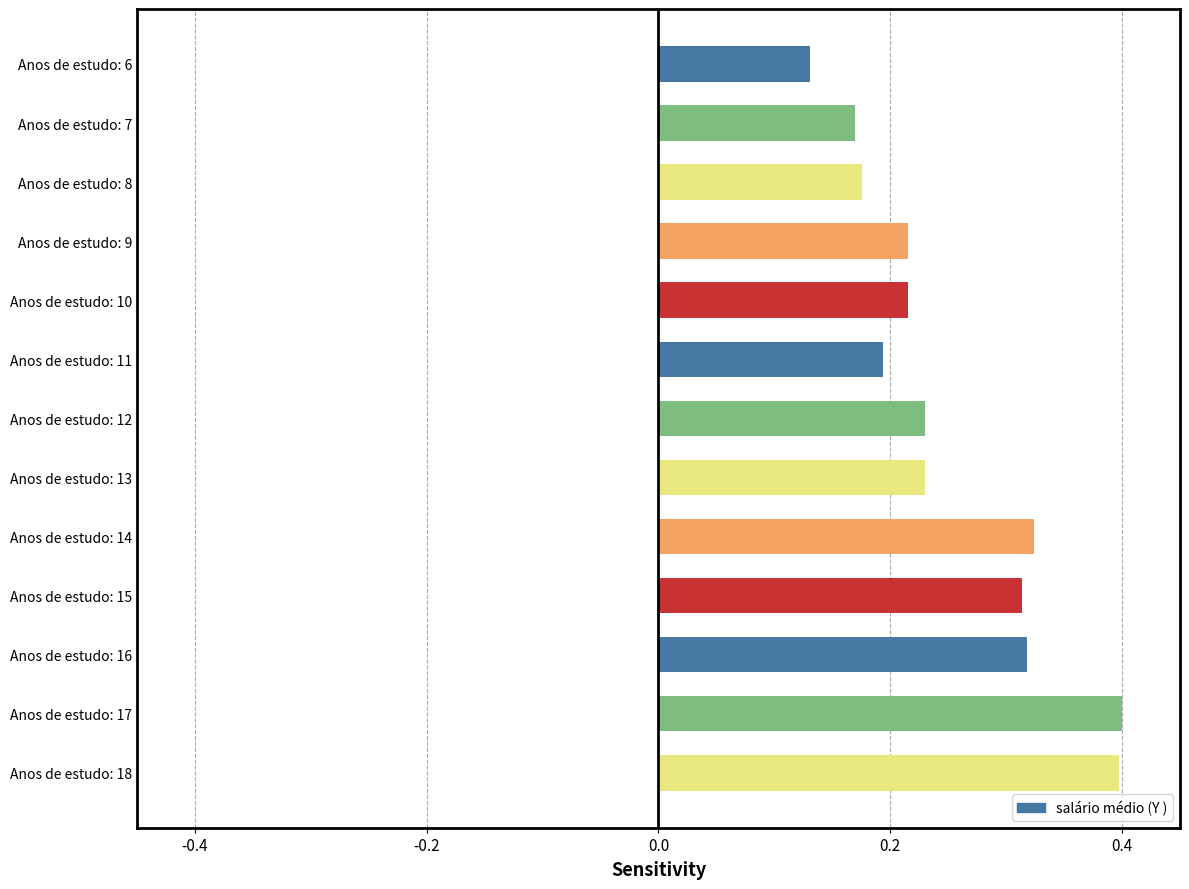

What is the sum of the values at Anos de estudo: 16 and Anos de estudo: 13?

0.5